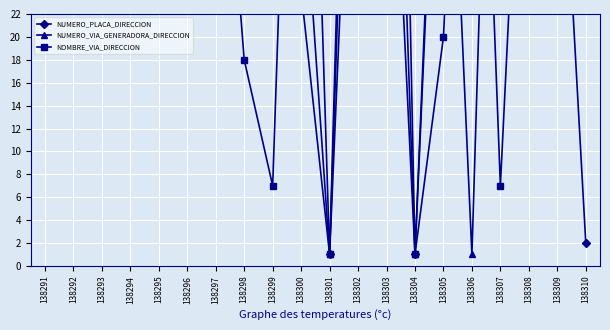

How many data points does each series have?

20